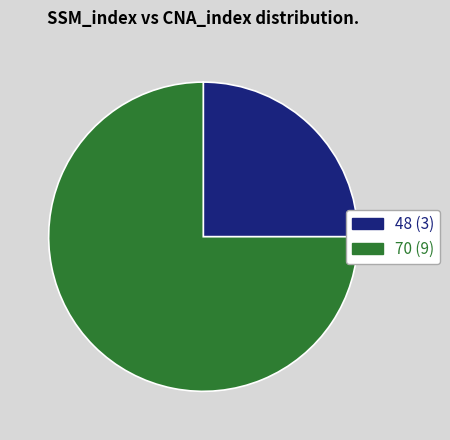

Between 48 and 70, which is larger?

70